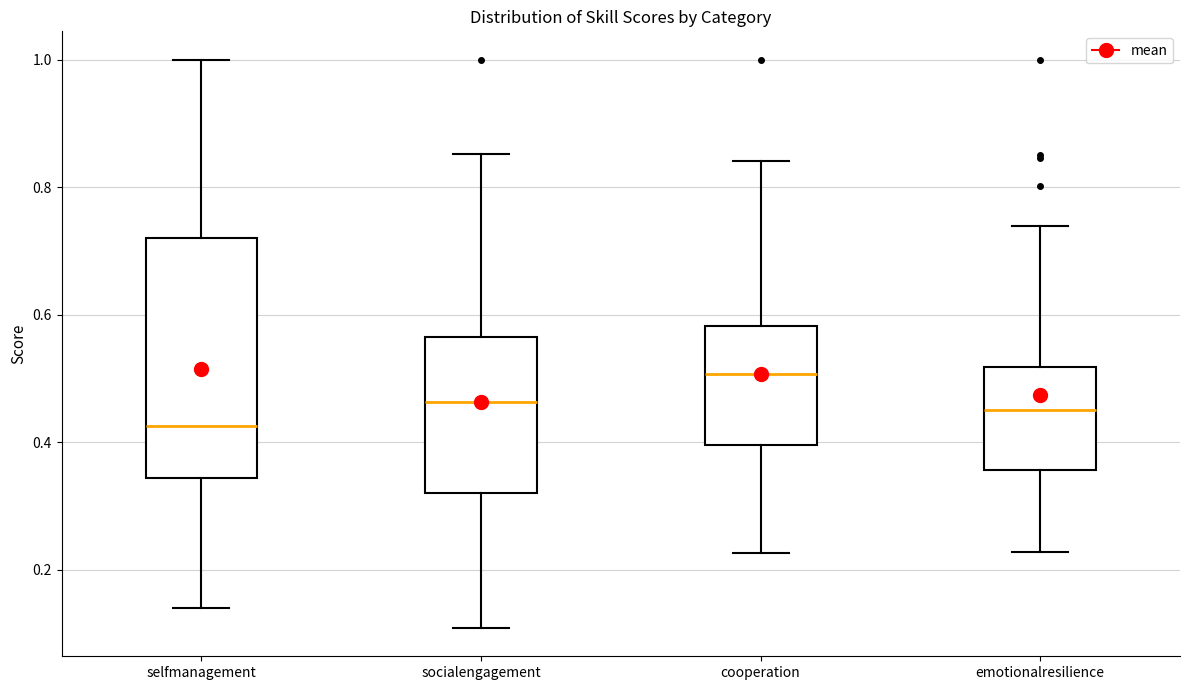

Which box is the tallest, from its lower edge to its upper edge?

selfmanagement